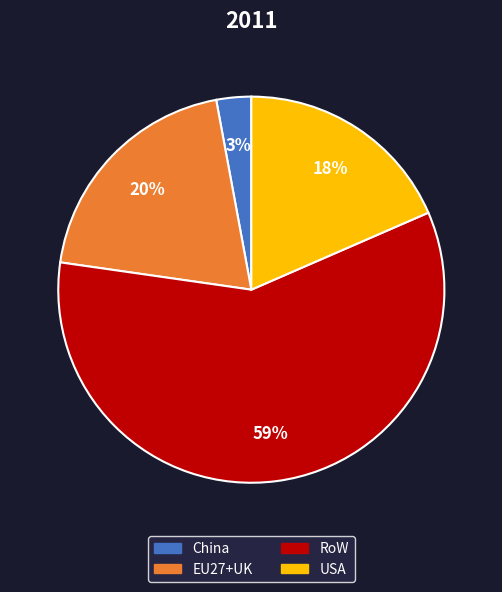

Does RoW represent more than half of the total?

Yes